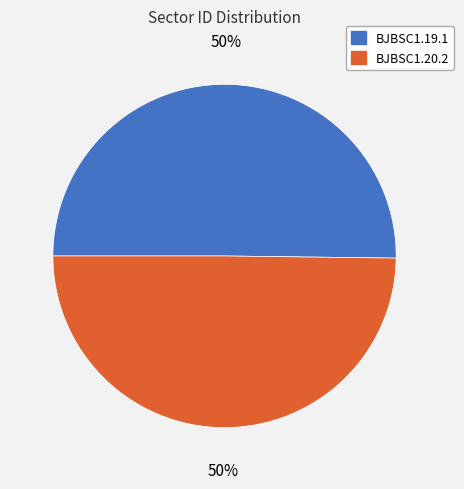

To the nearest percent, what is the combined percentage of BJBSC1.19.1 and BJBSC1.20.2?

100%